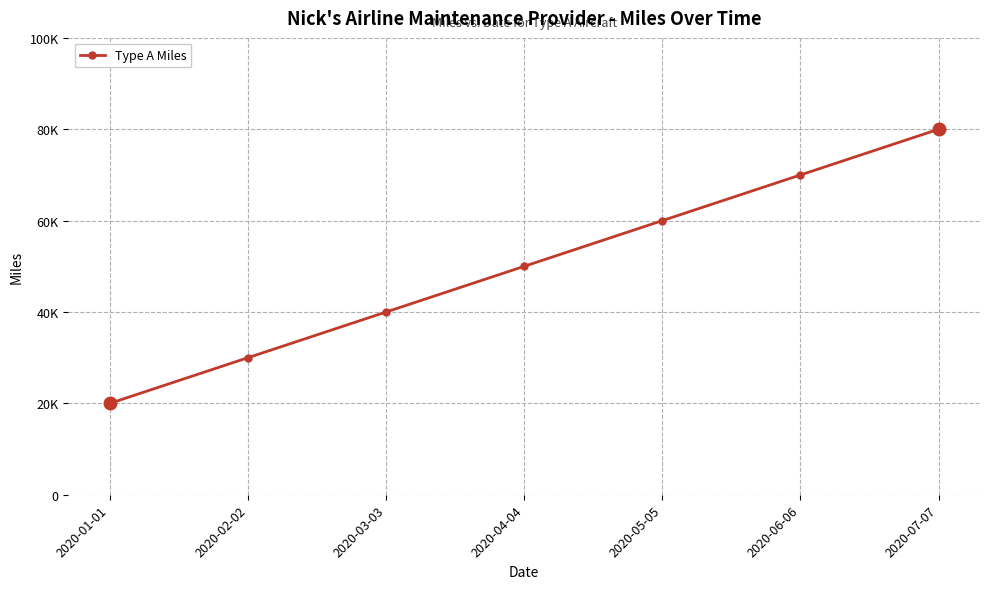

What is the minimum value shown in the chart?

20000